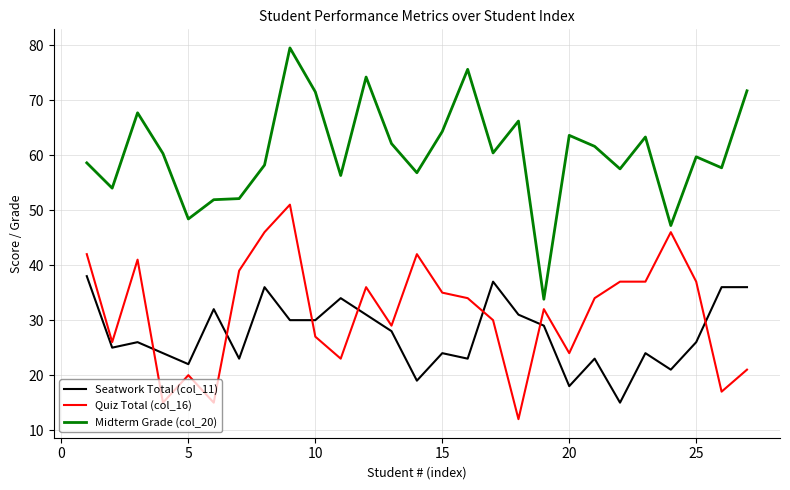

What is the sum of all Midterm Grade (col_20) values?

1634.2